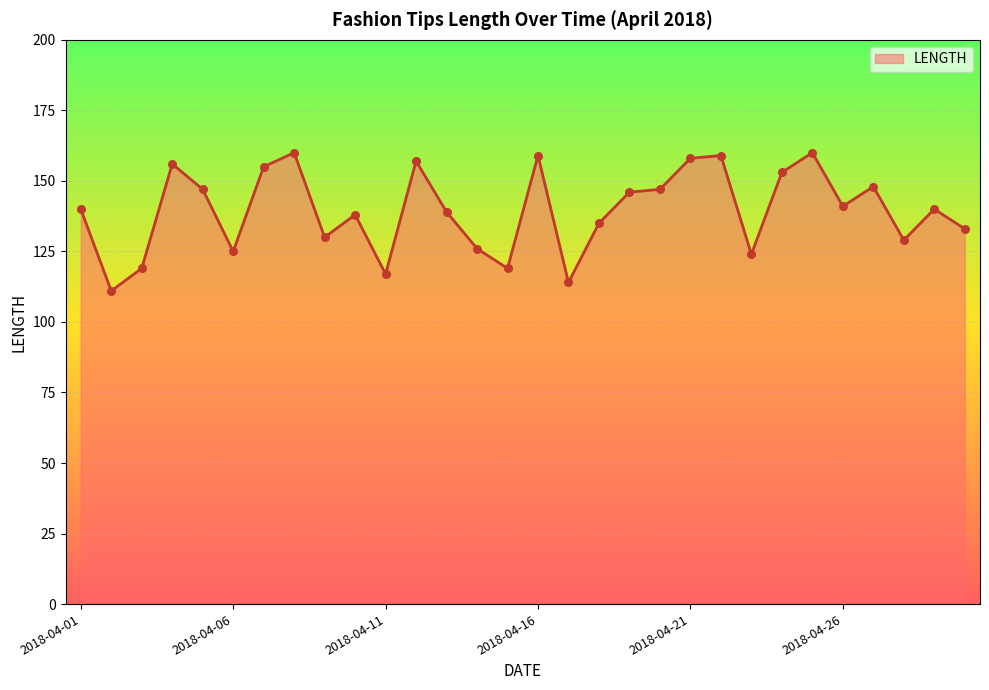

What is the difference between the maximum and minimum values?

49